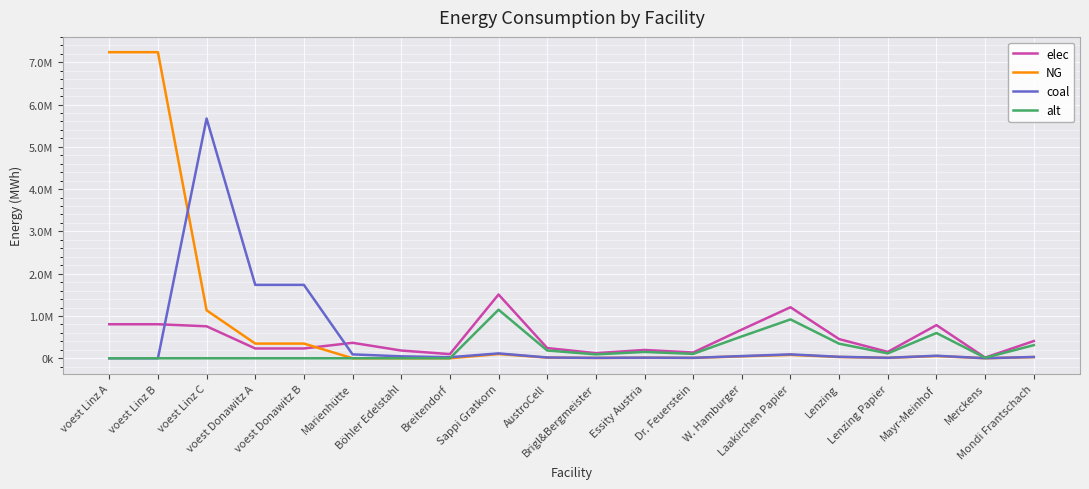

Does the chart display data point markers on the line(s)?

No